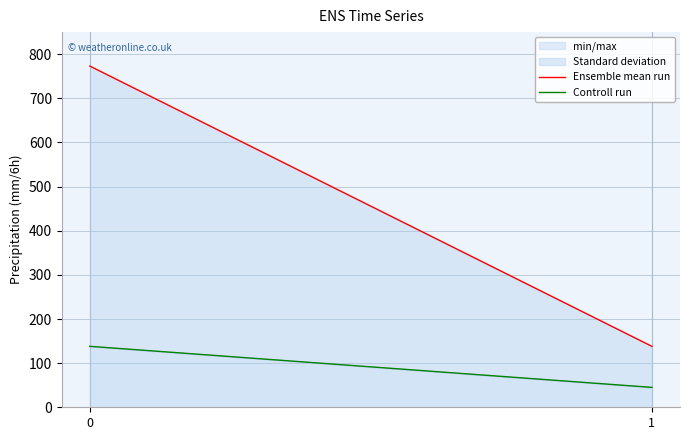

Reading left to right, list all the values displayed in this chart.

Ensemble mean run: 773.0	138.1
Controll run: 138.1	45.1